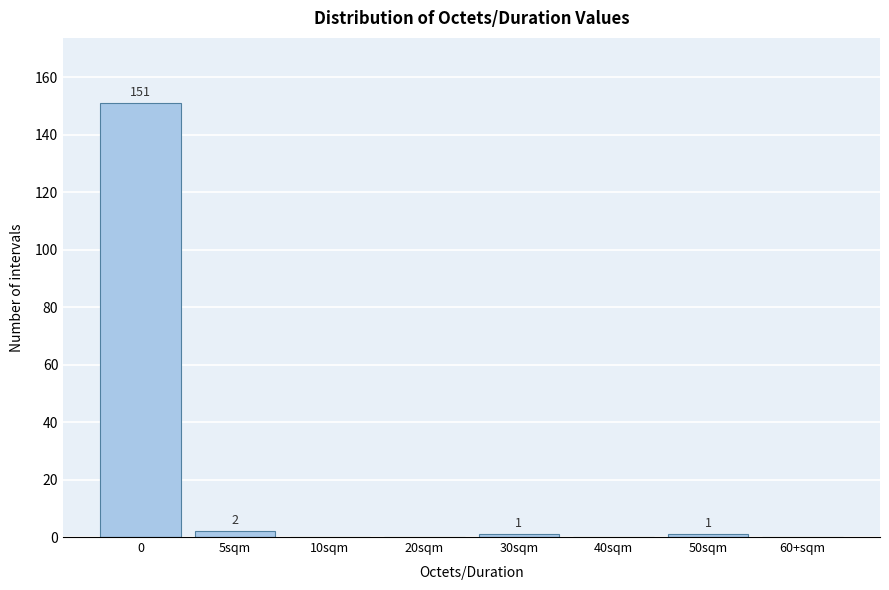

Reading left to right, list all the values displayed in this chart.

0=151	5sqm=2	10sqm=0	20sqm=0	30sqm=1	40sqm=0	50sqm=1	60+sqm=0